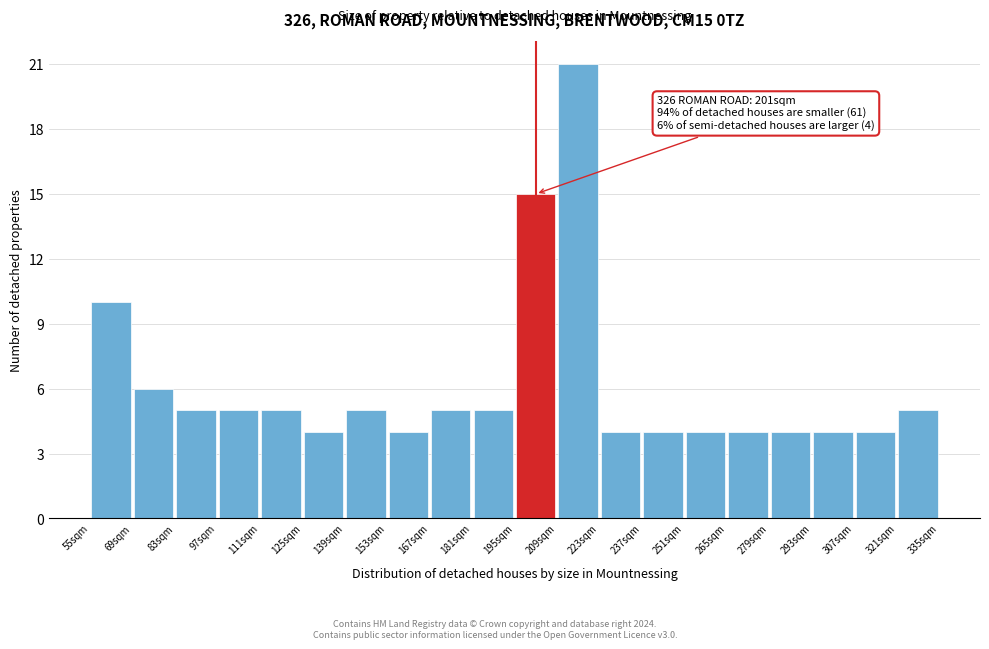

Which range on the x-axis has the tallest bar?

209 to 223